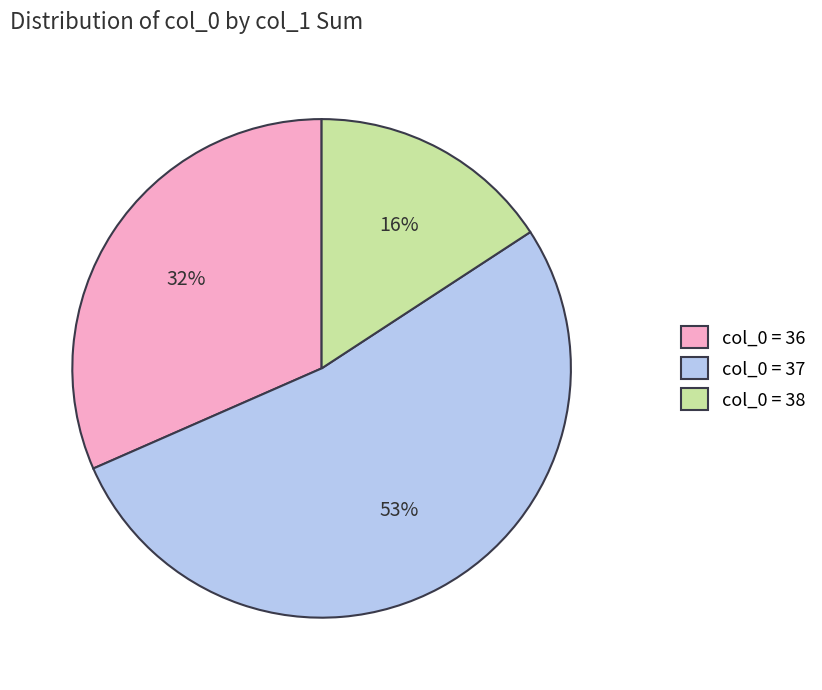

Is there a majority slice in this chart?

Yes